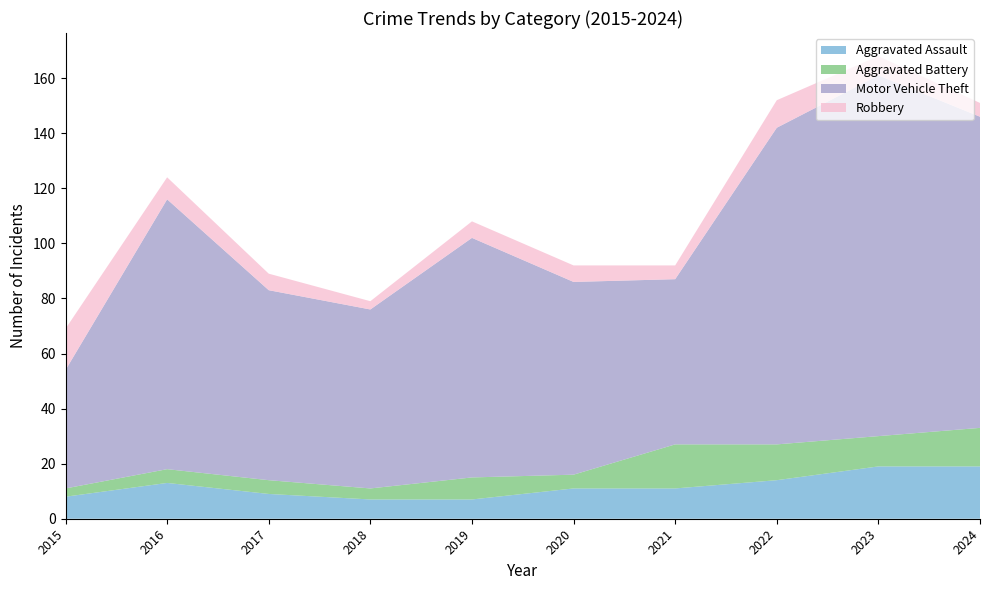

Reading right to left, extract all data points from this chart.

Aggravated Assault: 19	19	14	11	11	7	7	9	13	8
Aggravated Battery: 14	11	13	16	5	8	4	5	5	3
Motor Vehicle Theft: 113	131	115	60	70	87	65	69	98	43
Robbery: 5	7	10	5	6	6	3	6	8	15